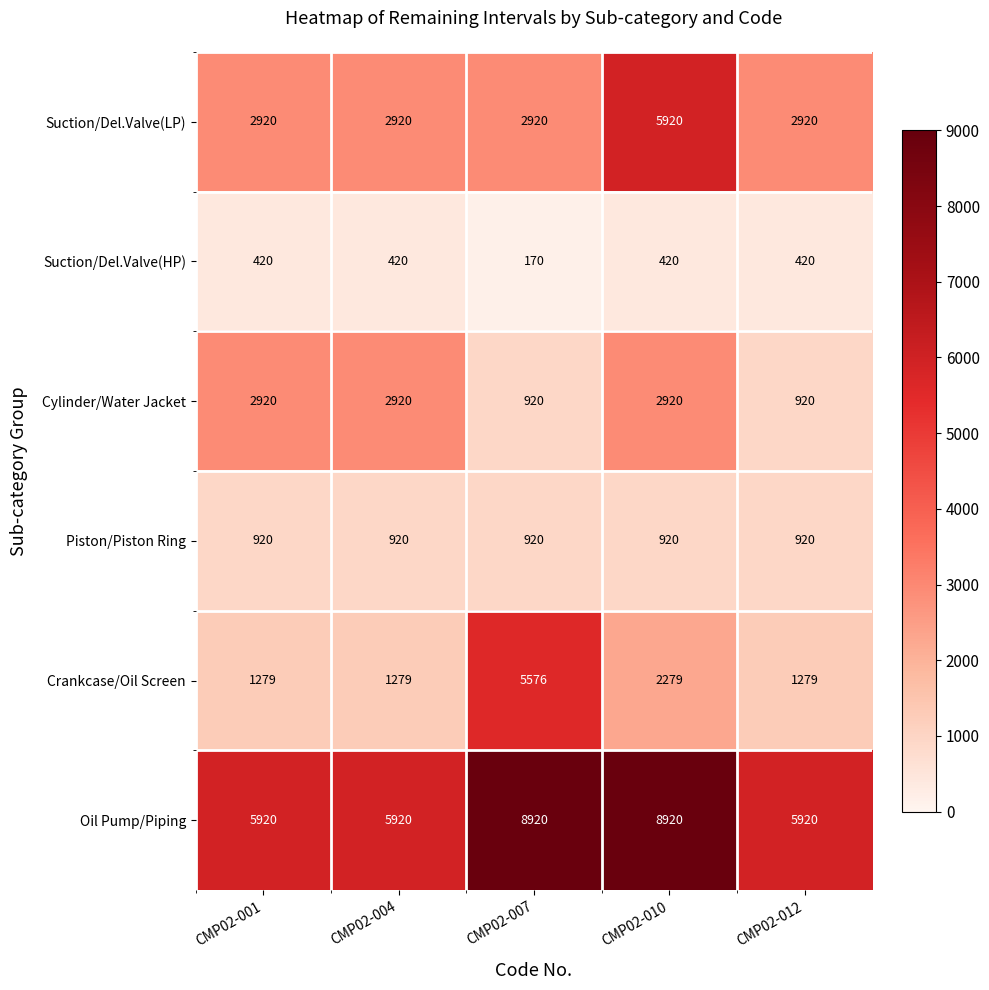

Rank the series by their maximum value, from lowest to highest.

Suction/Del.Valve(HP), Piston/Piston Ring, Cylinder/Water Jacket, Crankcase/Oil Screen, Suction/Del.Valve(LP), Oil Pump/Piping